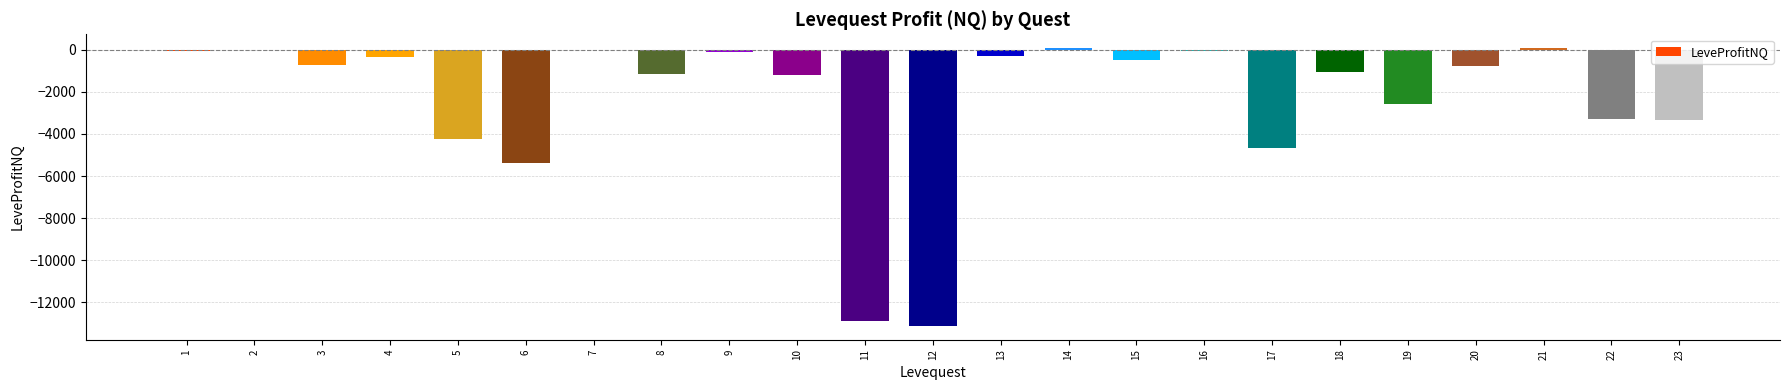

Is it true that the value at 7 is 8351.0?

False